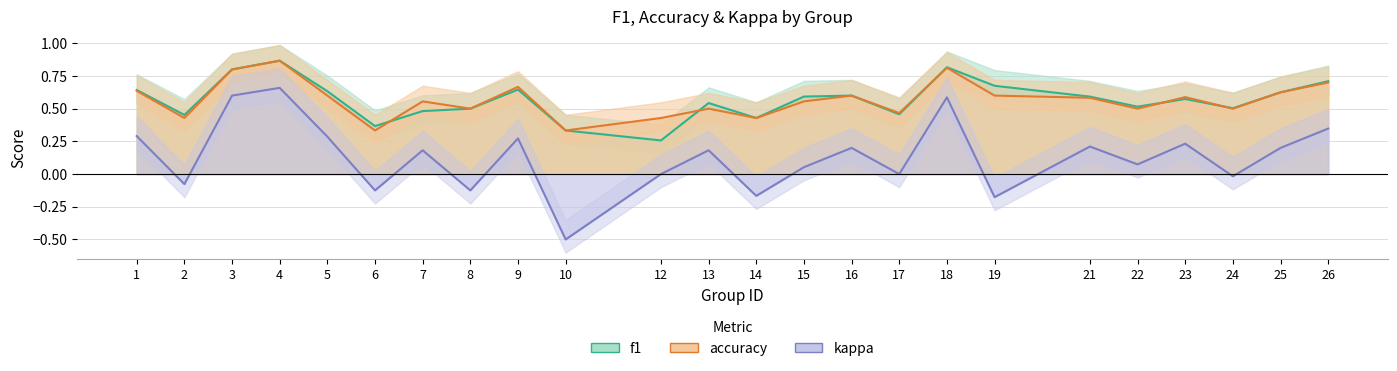

Reading right to left, list all the values displayed in this chart.

f1: 26=0.7	25=0.6	24=0.5	23=0.6	22=0.5	21=0.6	19=0.7	18=0.8	17=0.5	16=0.6	15=0.6	14=0.4	13=0.5	12=0.3	10=0.3	9=0.6	8=0.5	7=0.5	6=0.4	5=0.6	4=0.9	3=0.8	2=0.5	1=0.6
accuracy: 26=0.7	25=0.6	24=0.5	23=0.6	22=0.5	21=0.6	19=0.6	18=0.8	17=0.5	16=0.6	15=0.6	14=0.4	13=0.5	12=0.4	10=0.3	9=0.7	8=0.5	7=0.6	6=0.3	5=0.6	4=0.9	3=0.8	2=0.4	1=0.6
kappa: 26=0.3	25=0.2	24=-0.0	23=0.2	22=0.1	21=0.2	19=-0.2	18=0.6	17=0.0	16=0.2	15=0.1	14=-0.2	13=0.2	12=0.0	10=-0.5	9=0.3	8=-0.1	7=0.2	6=-0.1	5=0.3	4=0.7	3=0.6	2=-0.1	1=0.3